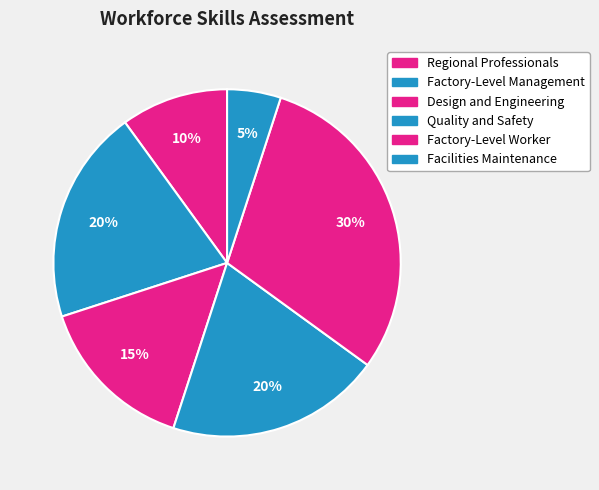

Between Factory-Level Worker and Factory-Level Management, which is larger?

Factory-Level Worker